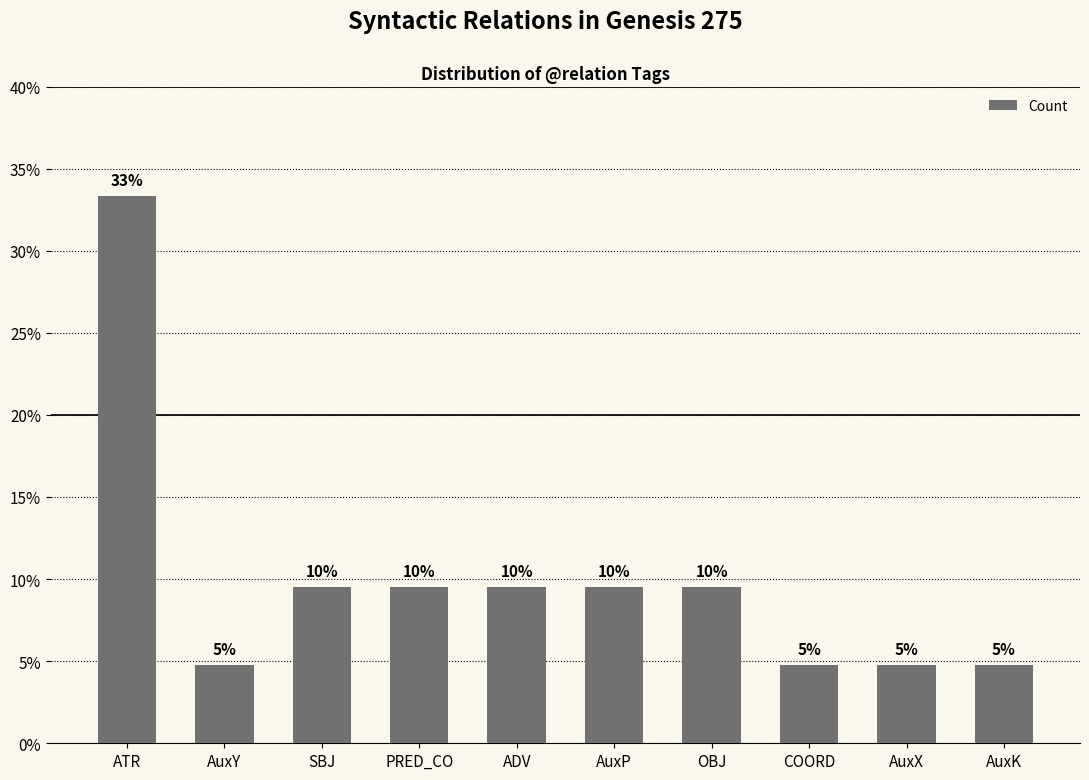

What is the difference between the maximum and minimum values?

28.6